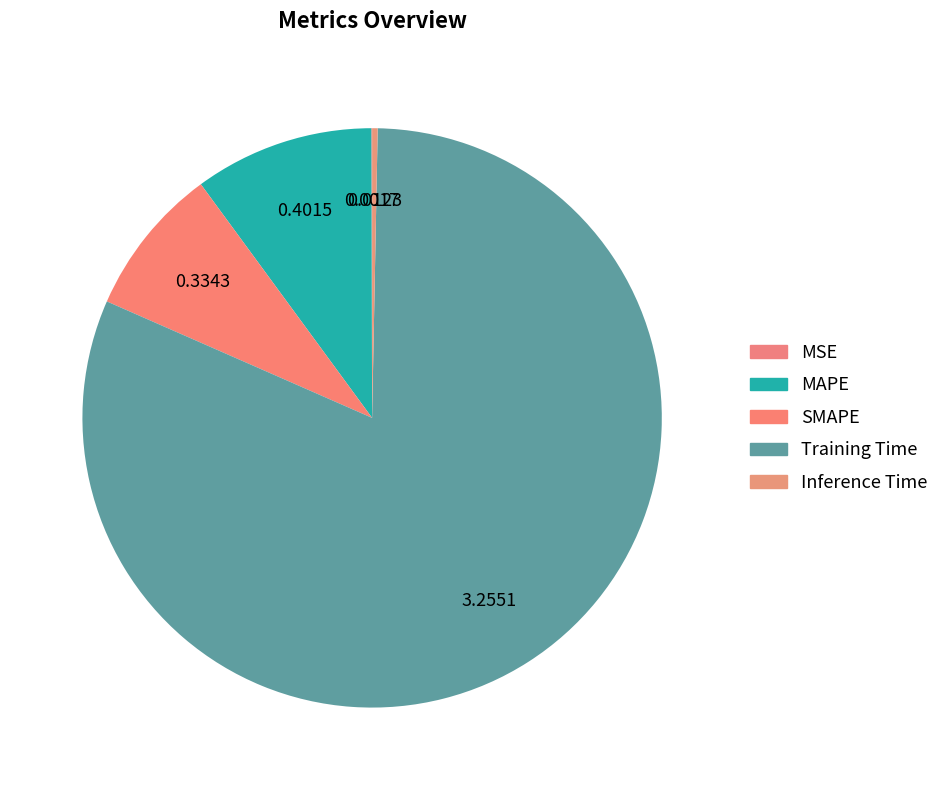

How many segments does this pie chart have?

5